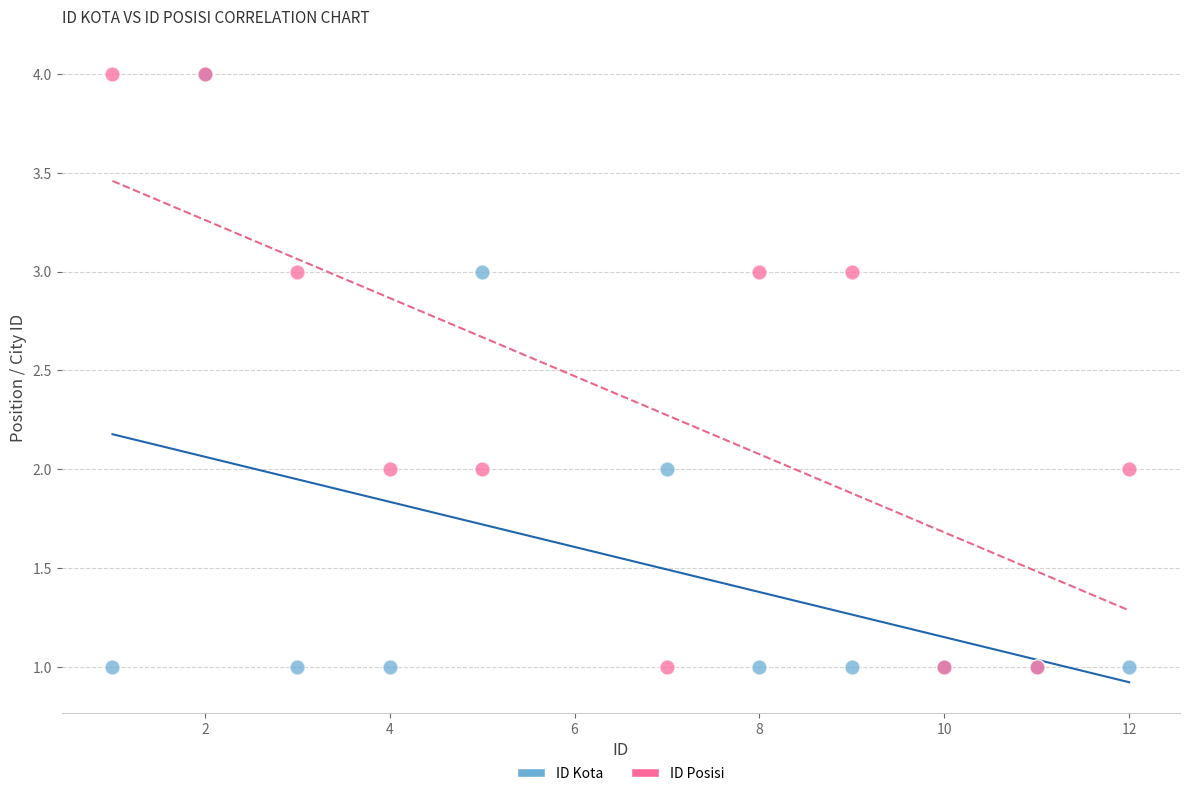

What are all the series names shown in the legend?

ID Kota, ID Posisi